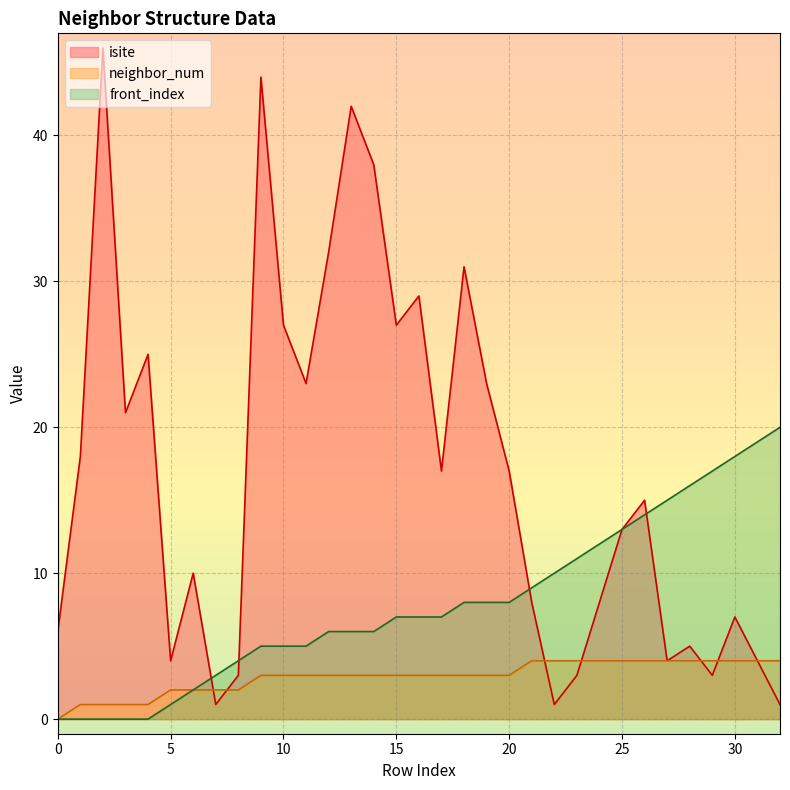

Does the chart display data point markers on the line(s)?

No